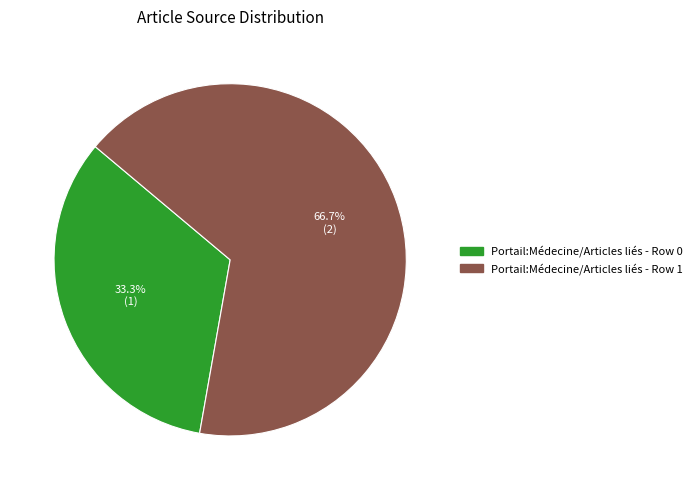

How many segments does this pie chart have?

2